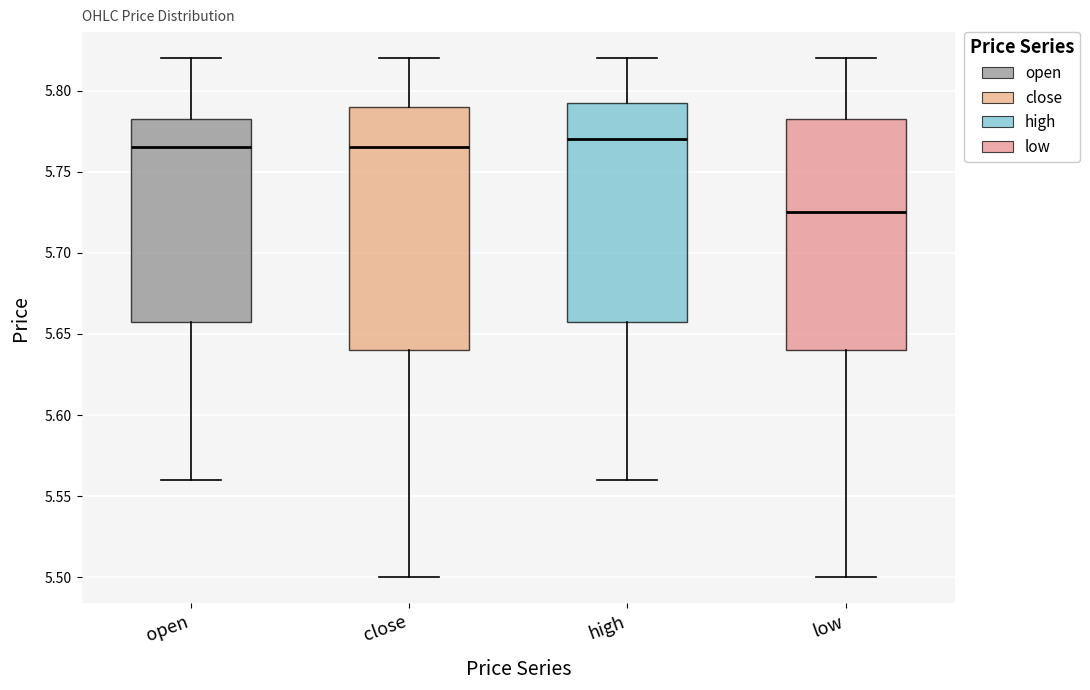

Where is the lower edge of the box for high on the y-axis? The values are not printed on the chart, so give them approximately, as read against the axis.

5.660